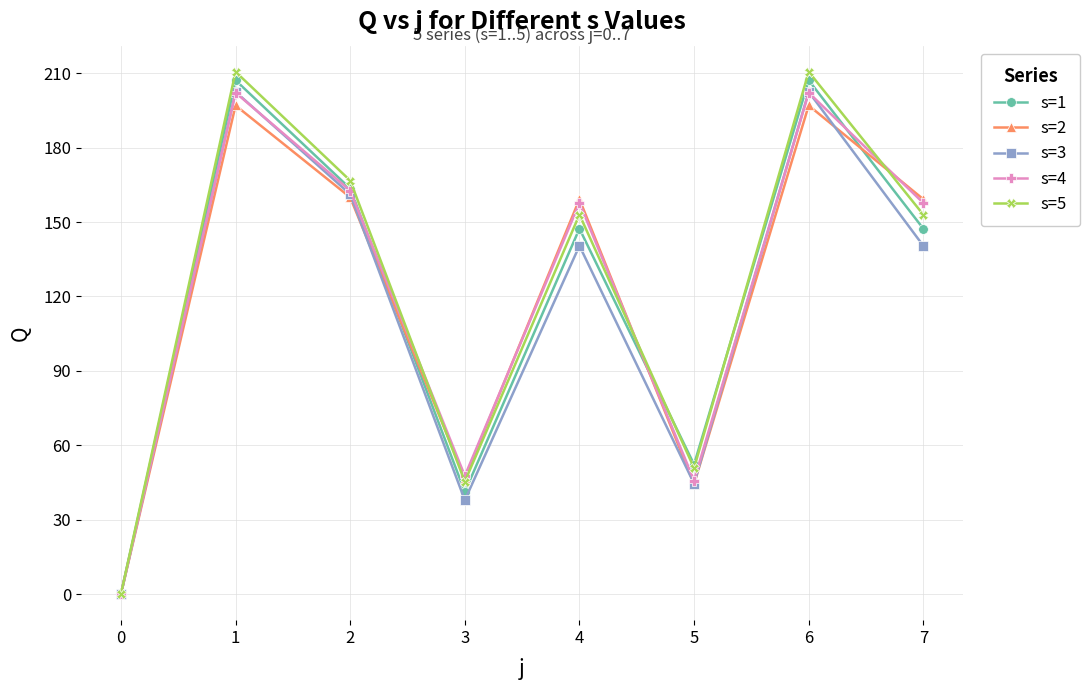

How many interior local peaks does the s=5 series have?

3